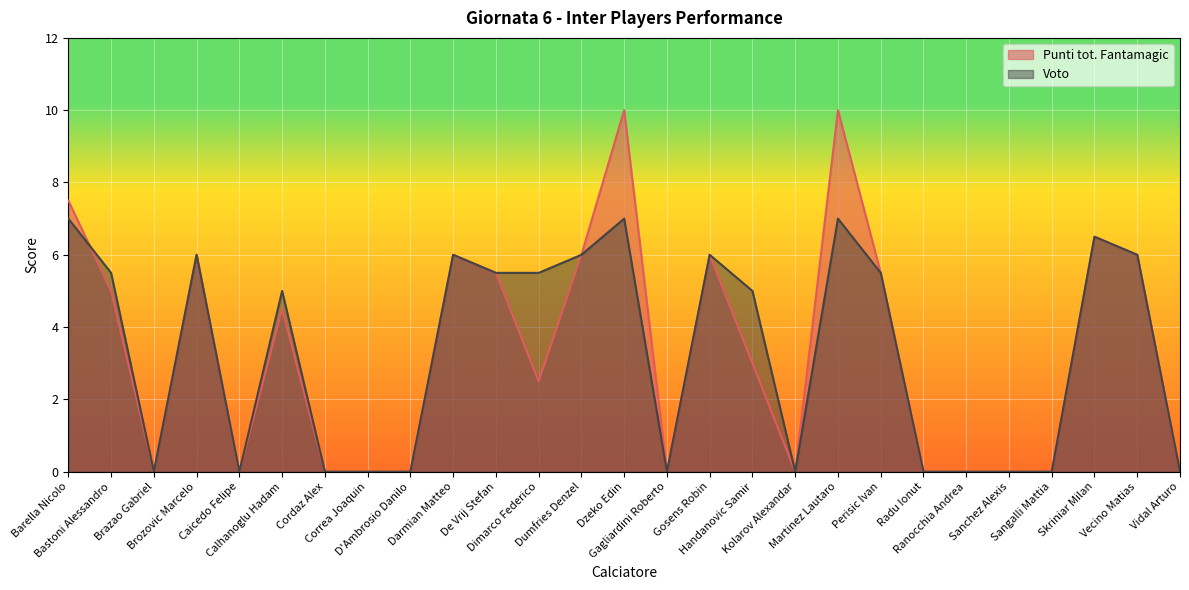

What position from the left is Dumfries Denzel?

13